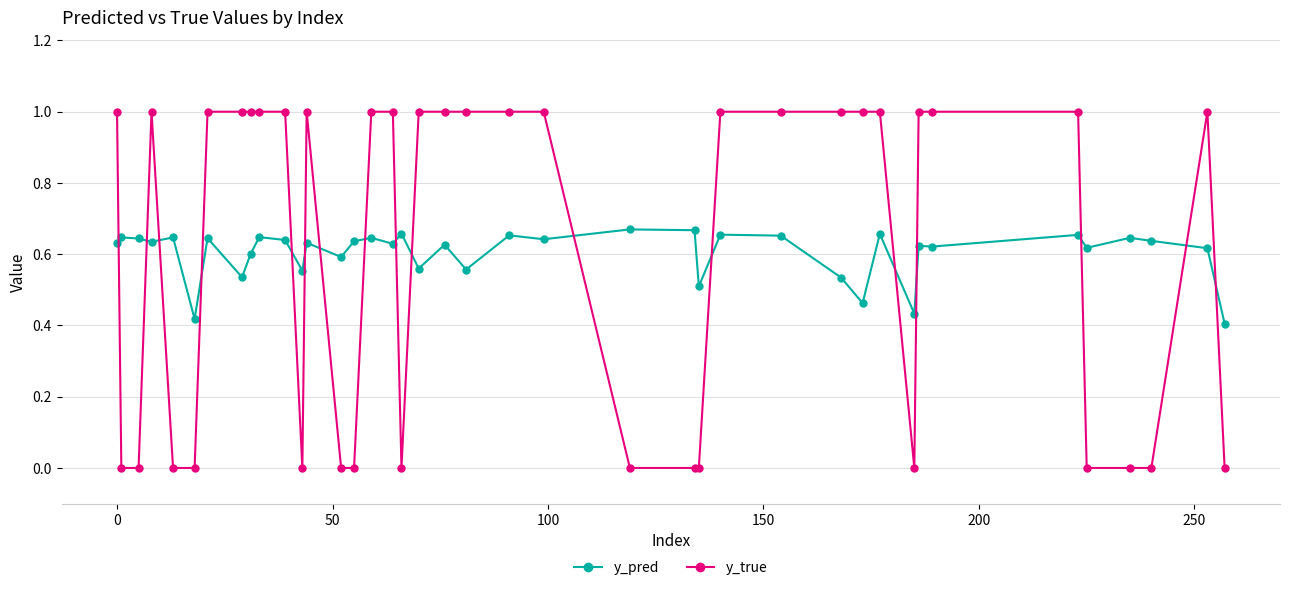

What is the highest value of the y_true series?

1.0